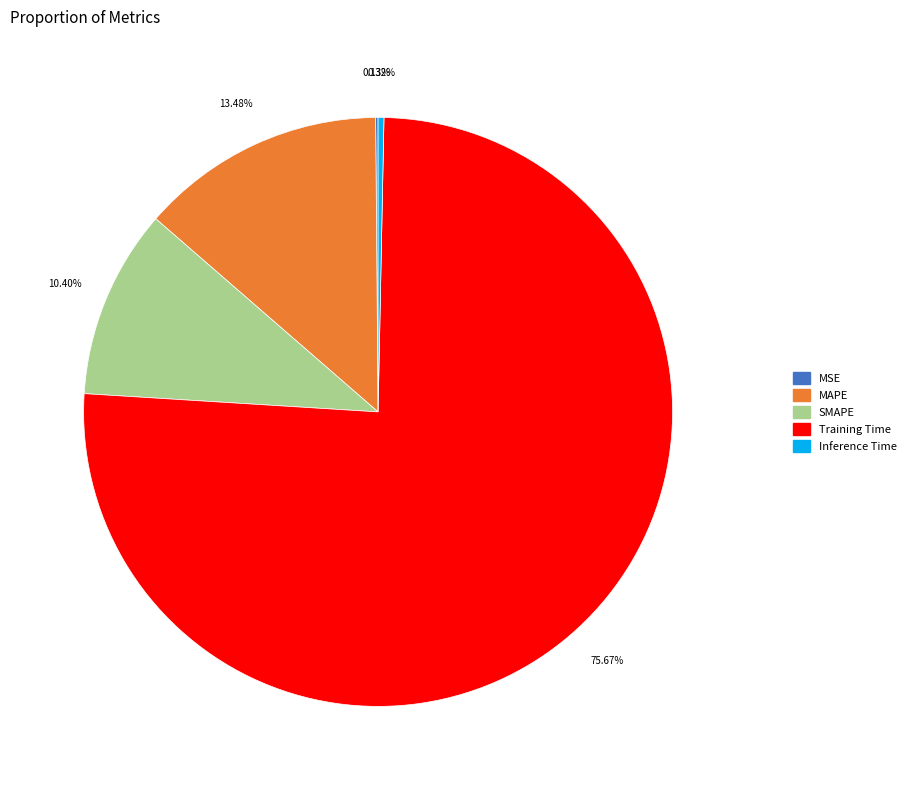

Is the sum of SMAPE and Training Time greater than half?

Yes